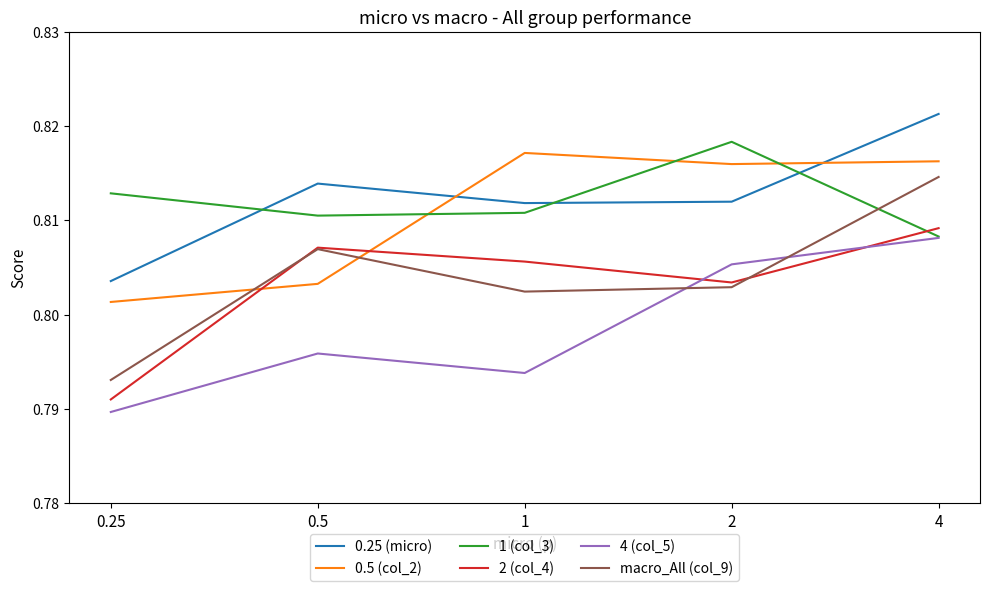

What are all the series names shown in the legend?

0.25 (micro), 0.5 (col_2), 1 (col_3), 2 (col_4), 4 (col_5), macro_All (col_9)